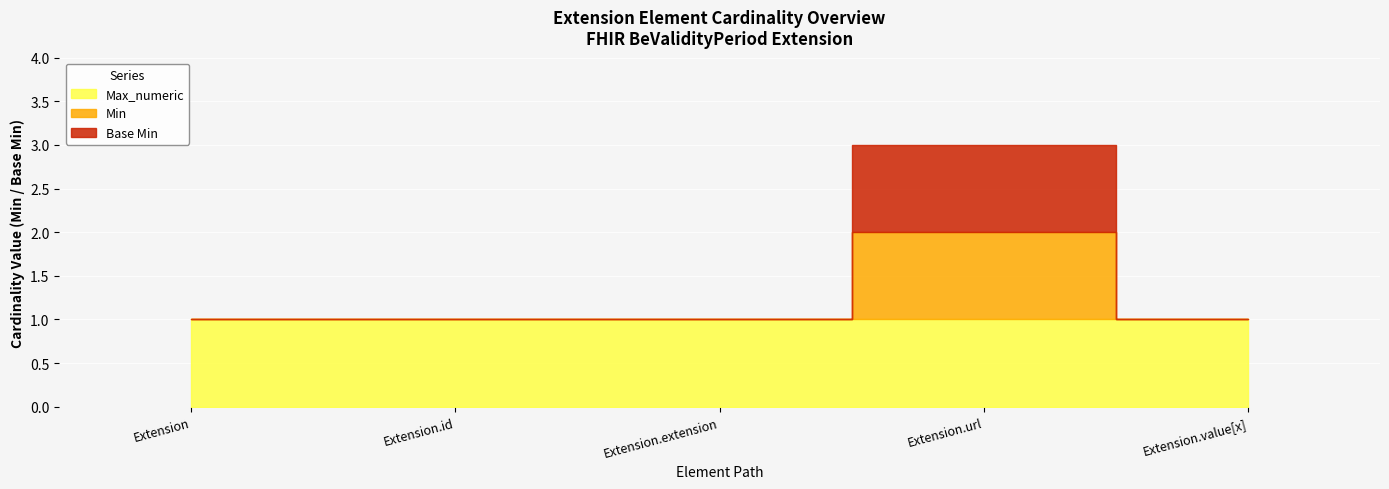

List the labels in order of Max_numeric value, largest first.

Extension, Extension.id, Extension.extension, Extension.url, Extension.value[x]